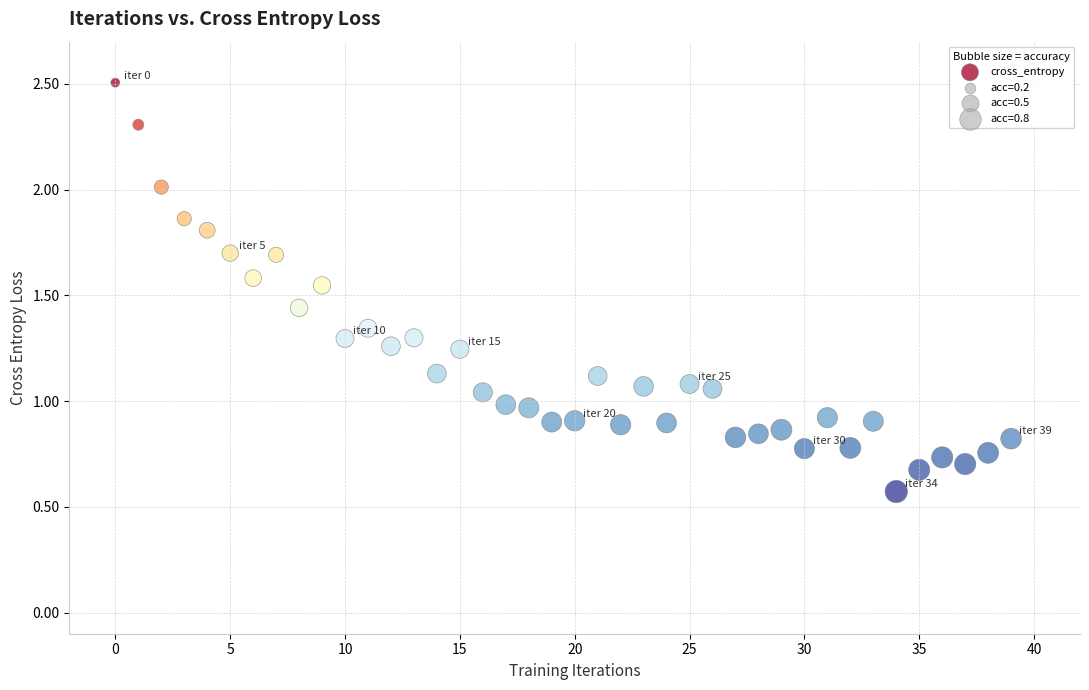

Count the number of points in this scatter plot.

40